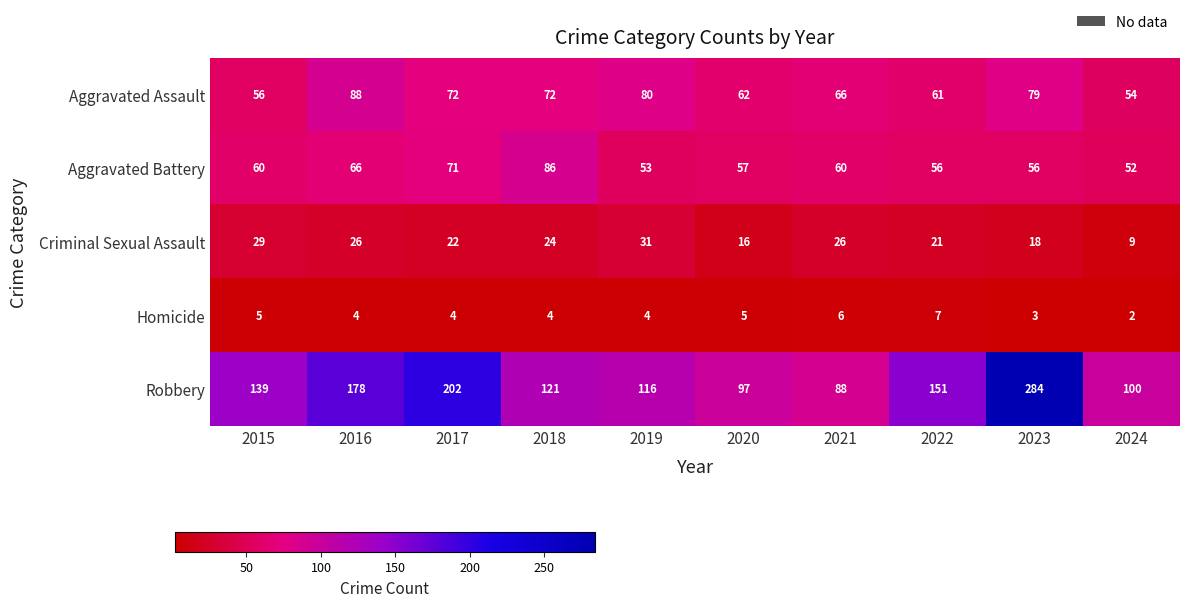

Is it true that Homicide equals 1 at 2024?

False